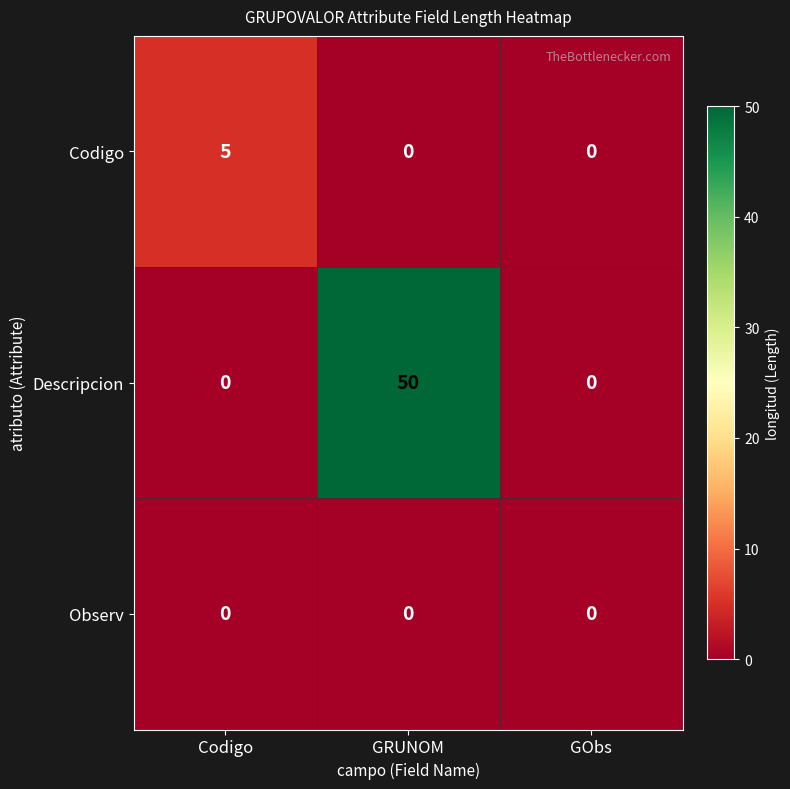

What is the difference between the maximum and minimum values in the Codigo series?

5